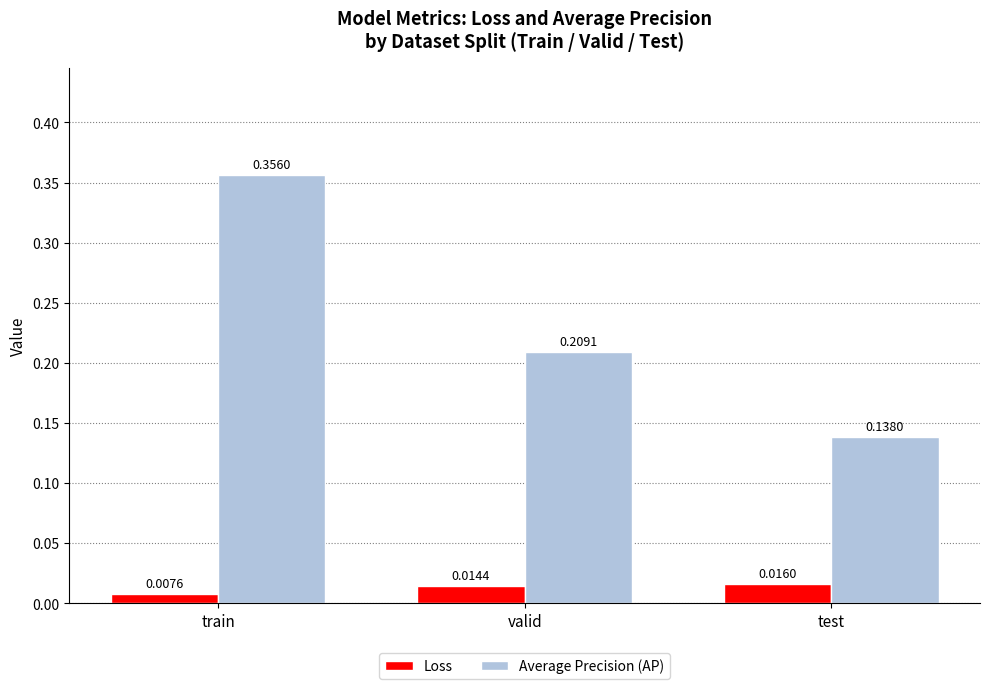

How many Average Precision (AP) values are between 0 and 1?

3